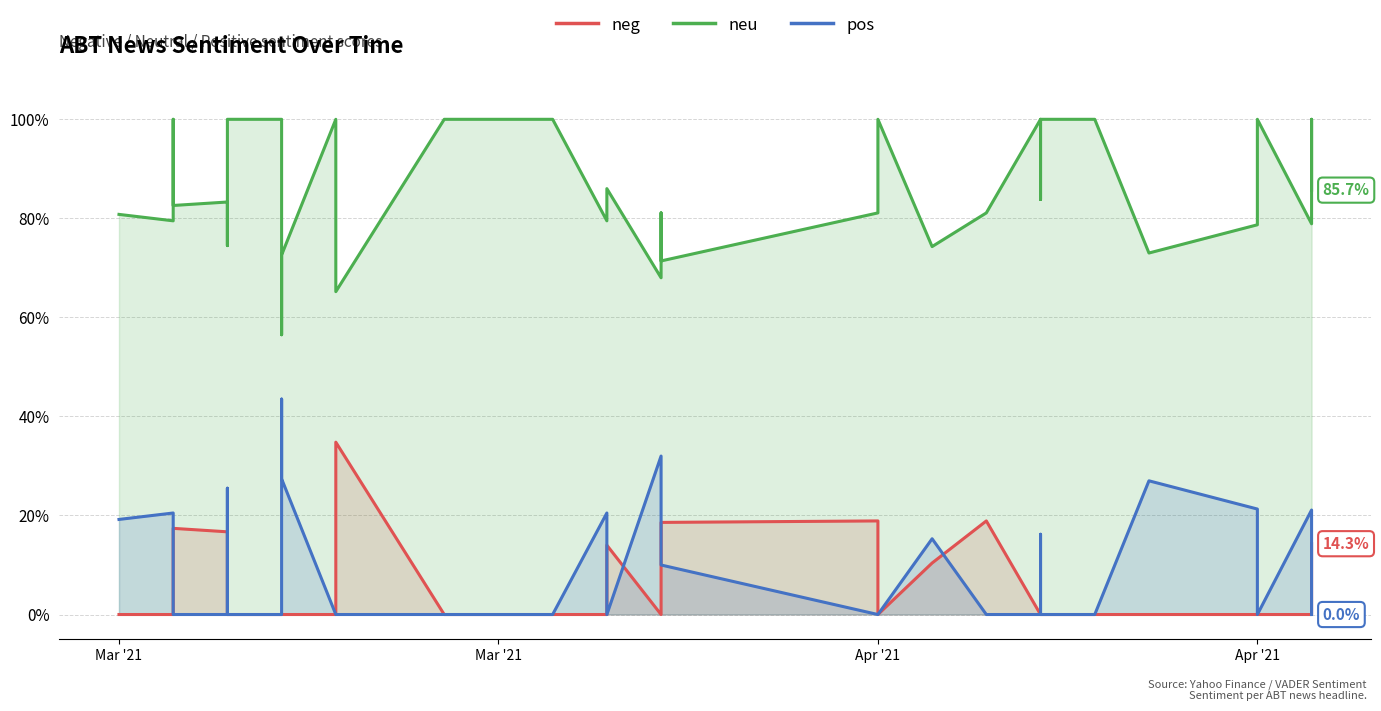

What are all the series names shown in the legend?

neg, neu, pos